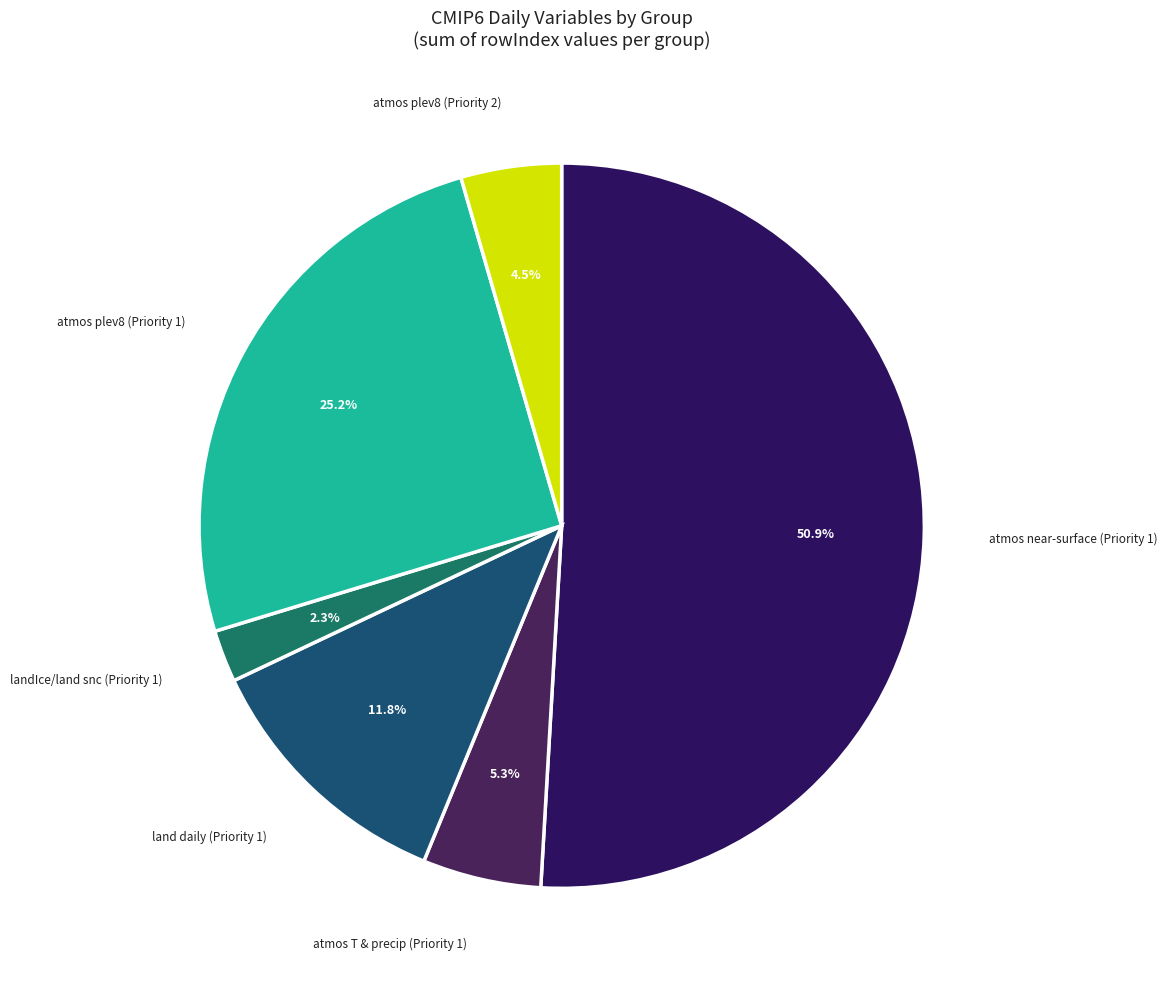

Rank the categories by value from lowest to highest.

landIce/land snc (Priority 1), atmos plev8 (Priority 2), atmos T & precip (Priority 1), land daily (Priority 1), atmos plev8 (Priority 1), atmos near-surface (Priority 1)